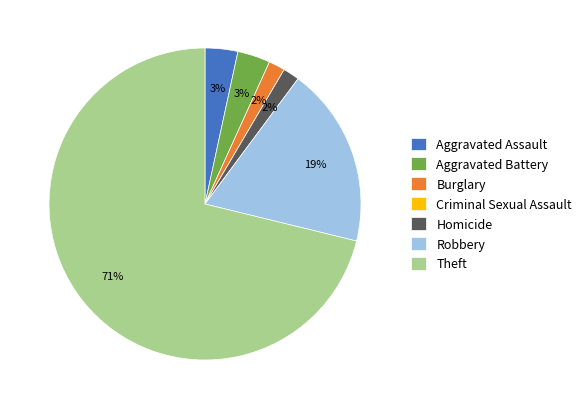

Is it true that Burglary is 2% of the pie?

True